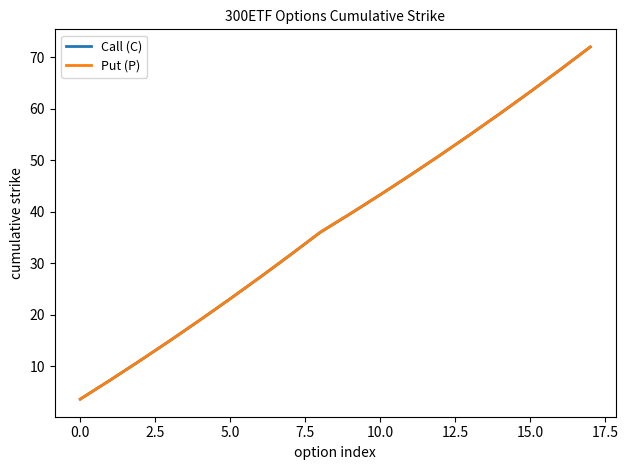

Does the chart have visible grid lines?

No